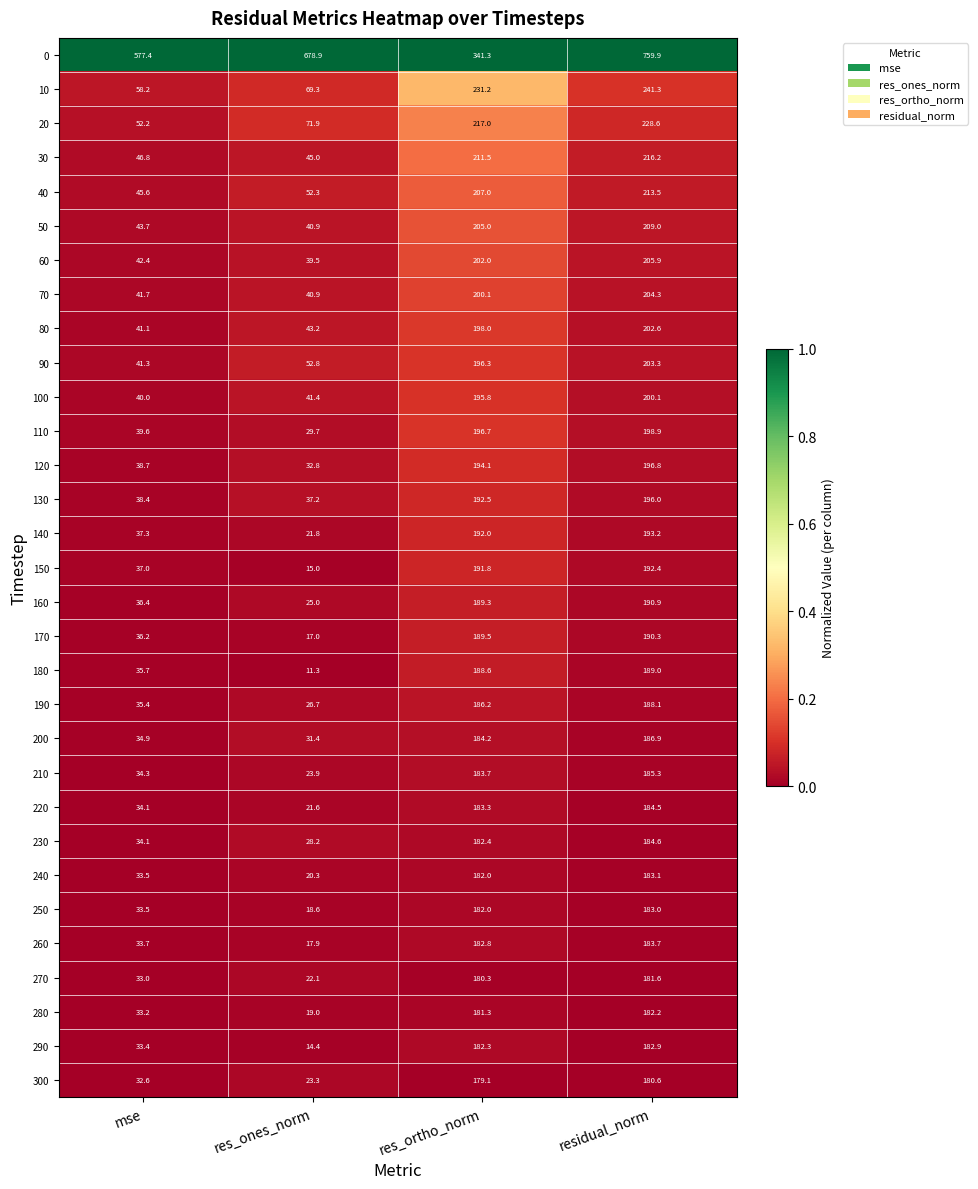

Which category has the highest value in the 70 series?

residual_norm